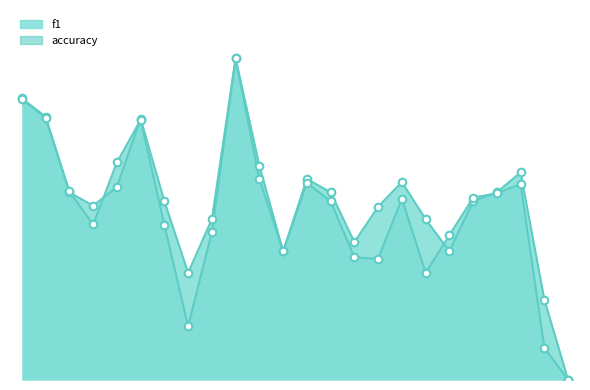

Which series contains the highest Y value?

f1